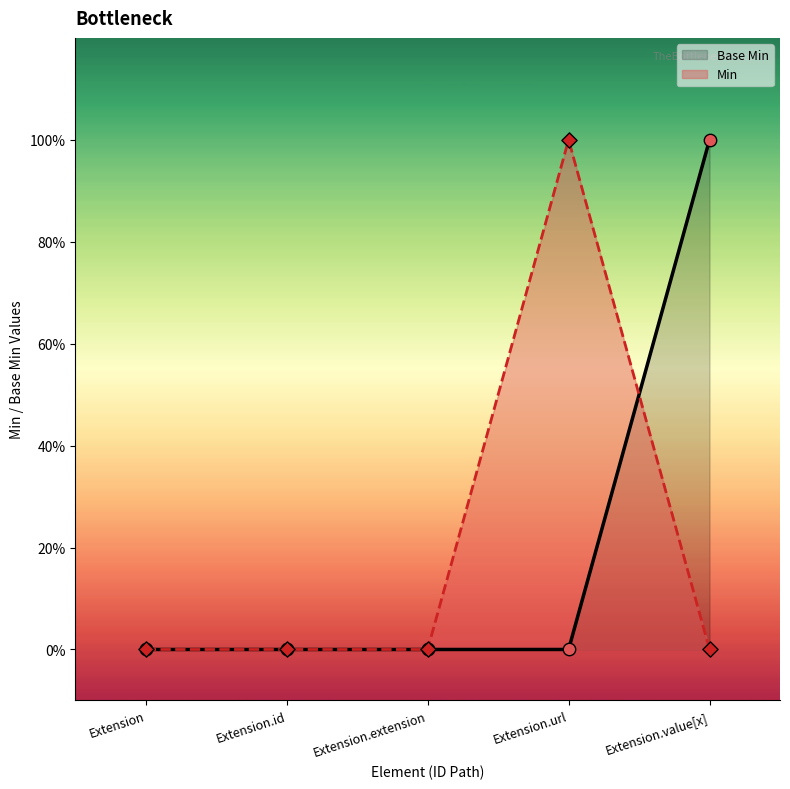

Which has a higher value, Extension.id or Extension?

Extension.id